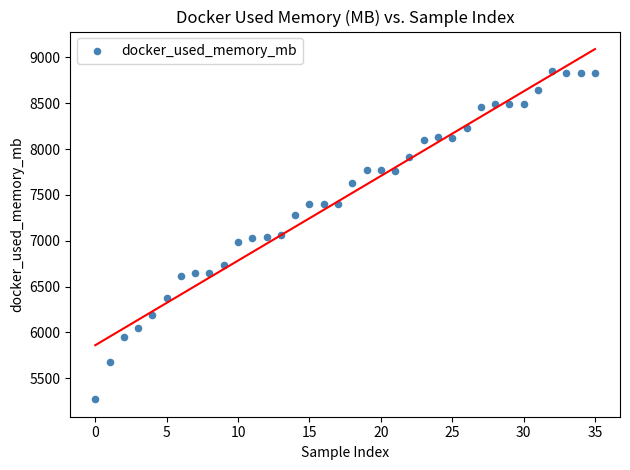

What is the range of Y values (max minus min)?

3581.0